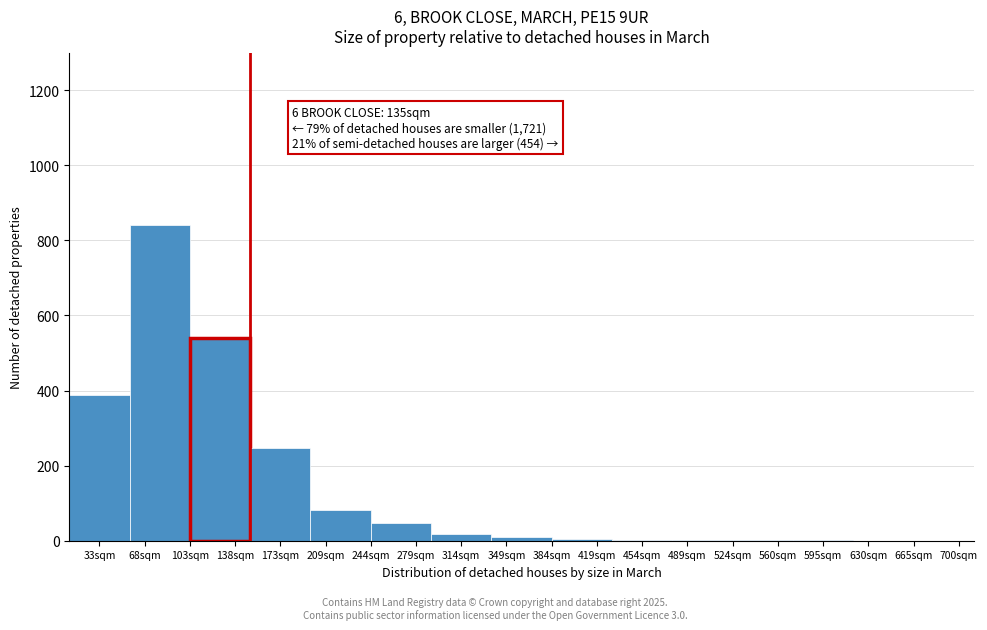

True or false: the data shows 541 at 138sqm.

True